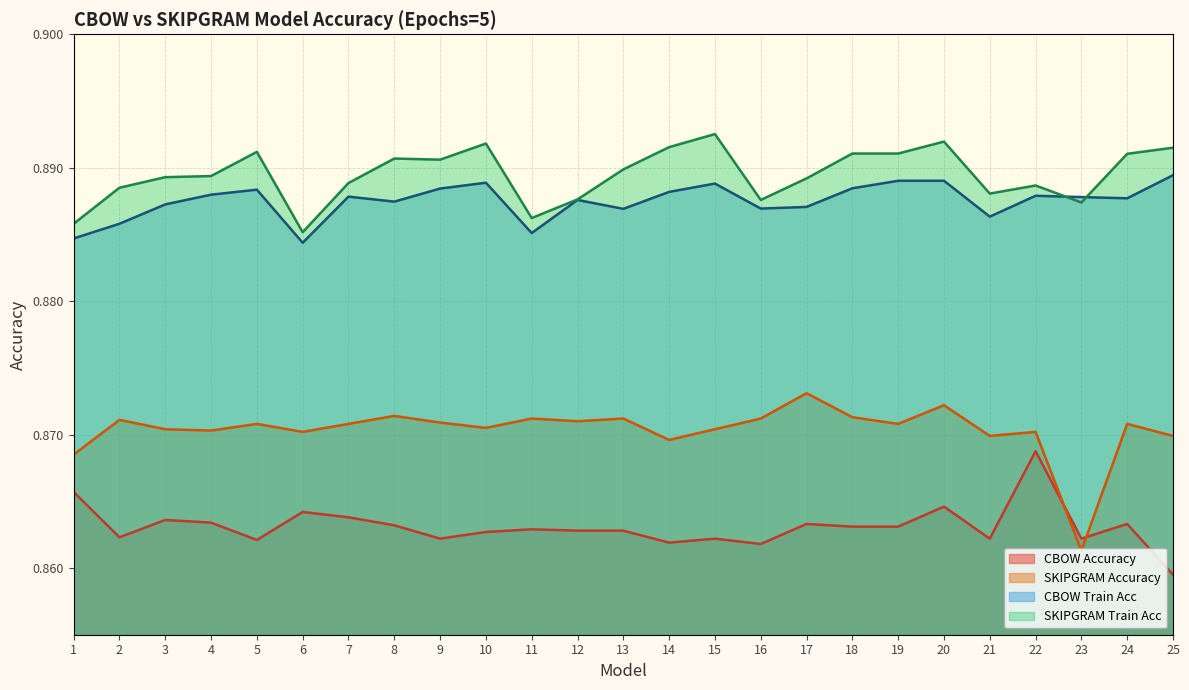

How many distinct data groups are displayed?

4